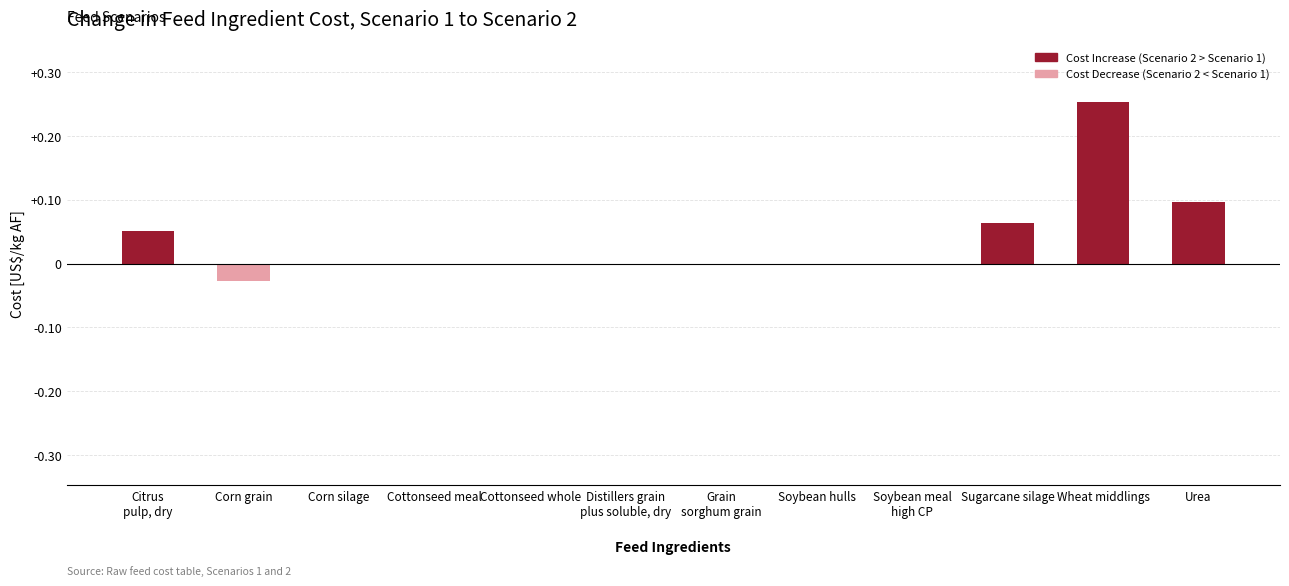

Which label corresponds to the largest value in the chart?

Wheat middlings